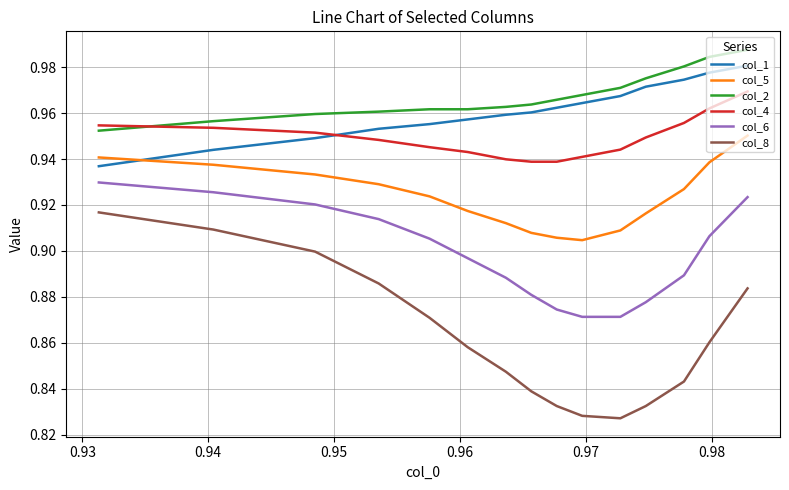

Which series has the largest range (max minus min)?

col_8